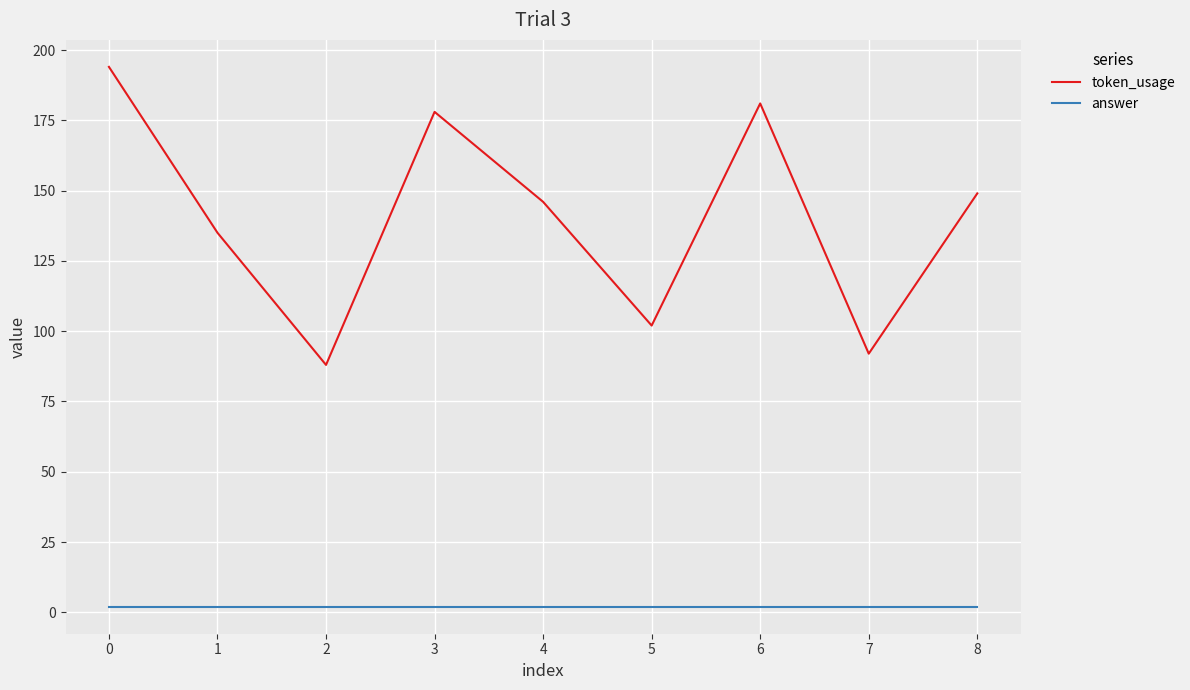

Is the value of token_usage at 7 greater than the value of answer at 1?

Yes